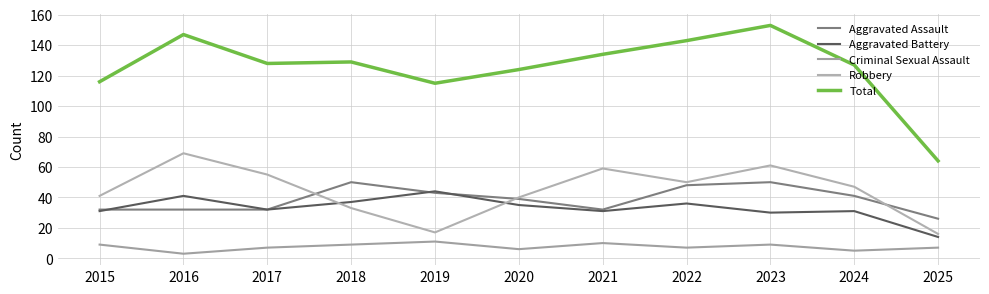

True or false: Total has more than 0 points higher than both neighbors.

True